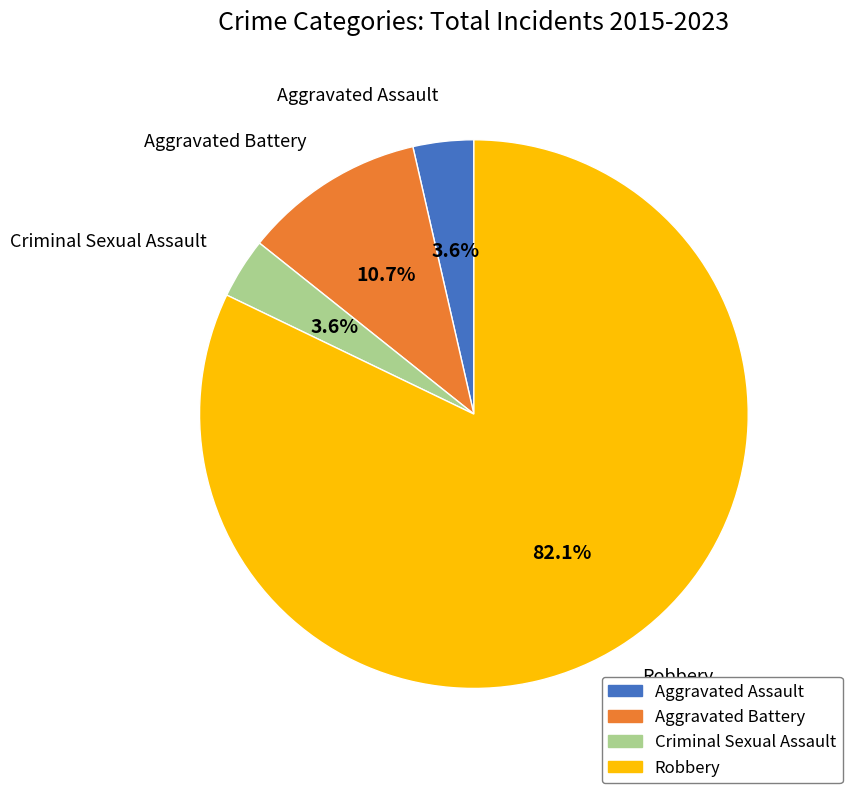

Is there a majority slice in this chart?

Yes